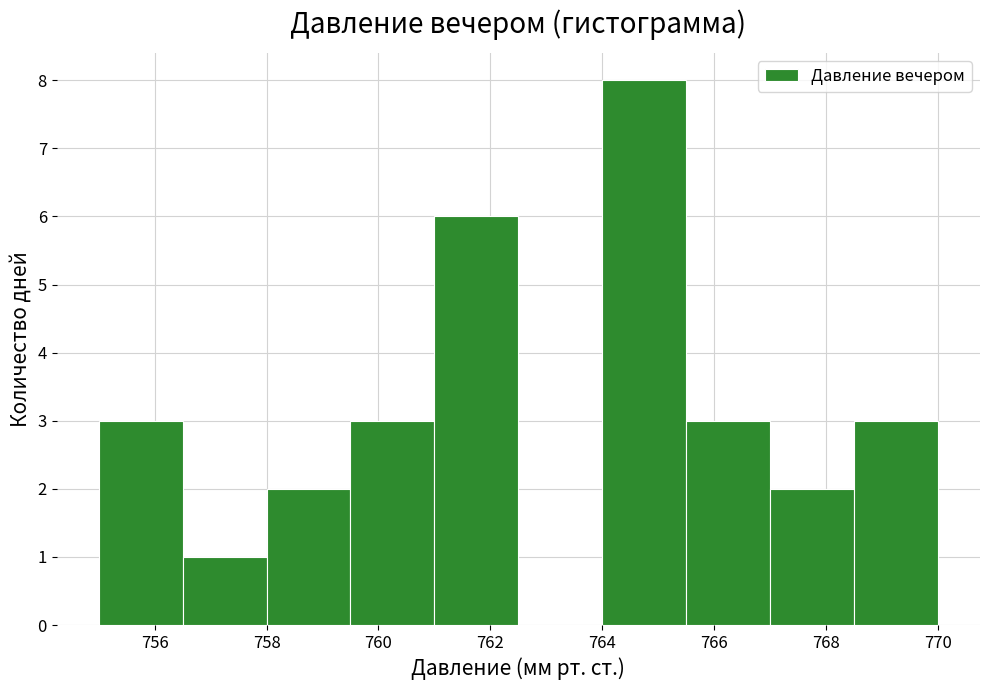

Reading left to right, list every bar in this chart as the range it spans on the x-axis followed by its height. Neither the bar edges nor the heights are printed on the chart, so give them approximately, as read against the axes.

755.0 to 756.5: 3
756.5 to 758.0: 1
758.0 to 759.5: 2
759.5 to 761.0: 3
761.0 to 762.5: 6
762.5 to 764.0: 0
764.0 to 765.5: 8
765.5 to 767.0: 3
767.0 to 768.5: 2
768.5 to 770.0: 3